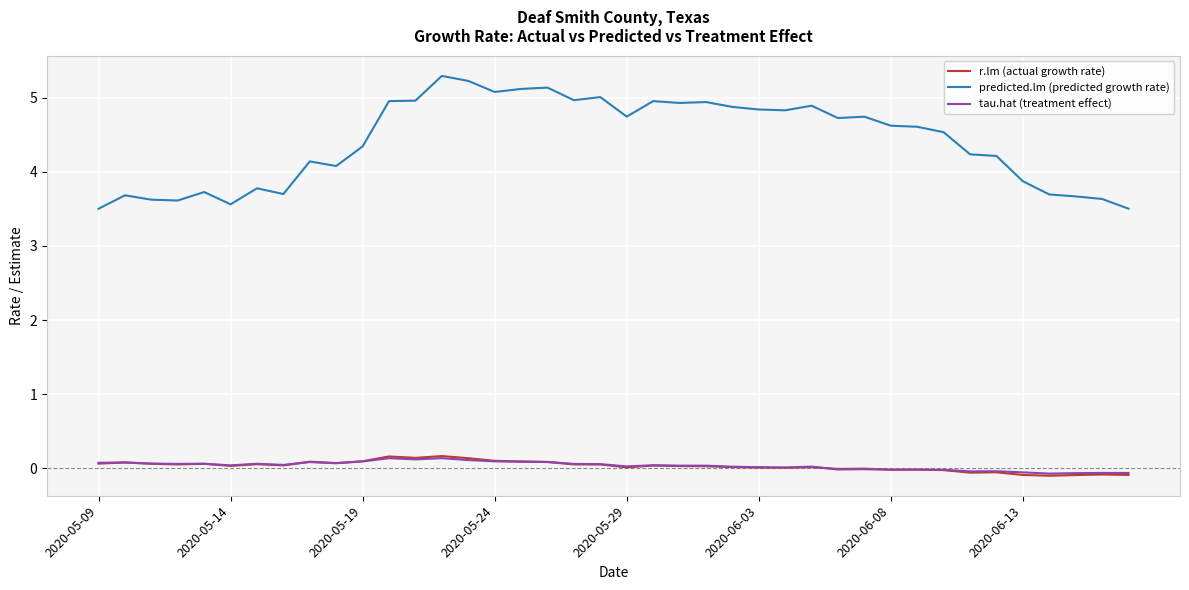

What is the highest value of the predicted.lm (predicted growth rate) series?

5.3